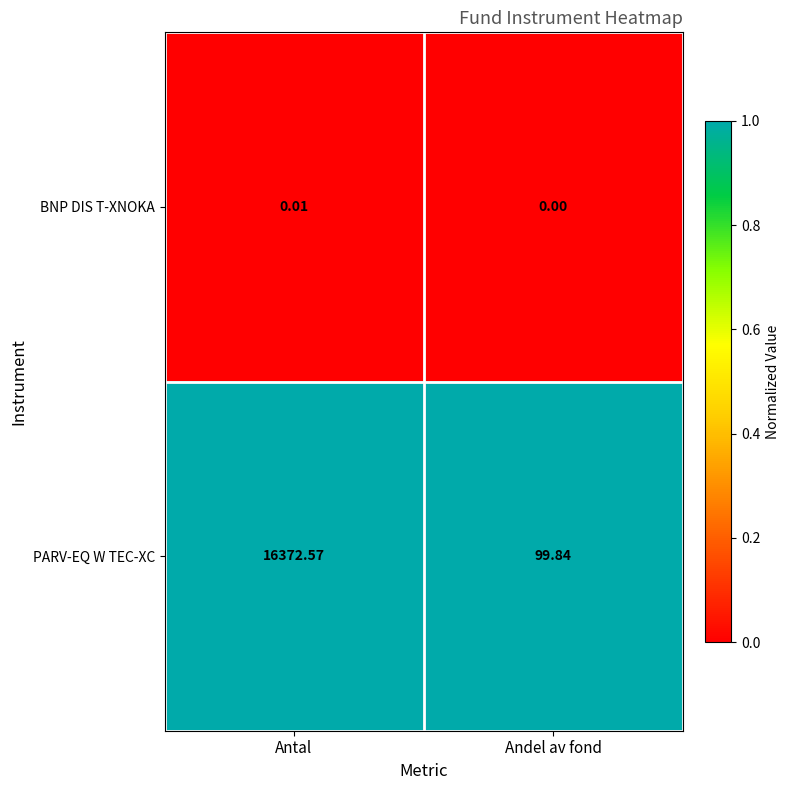

Which label corresponds to the smallest value in the chart?

Andel av fond